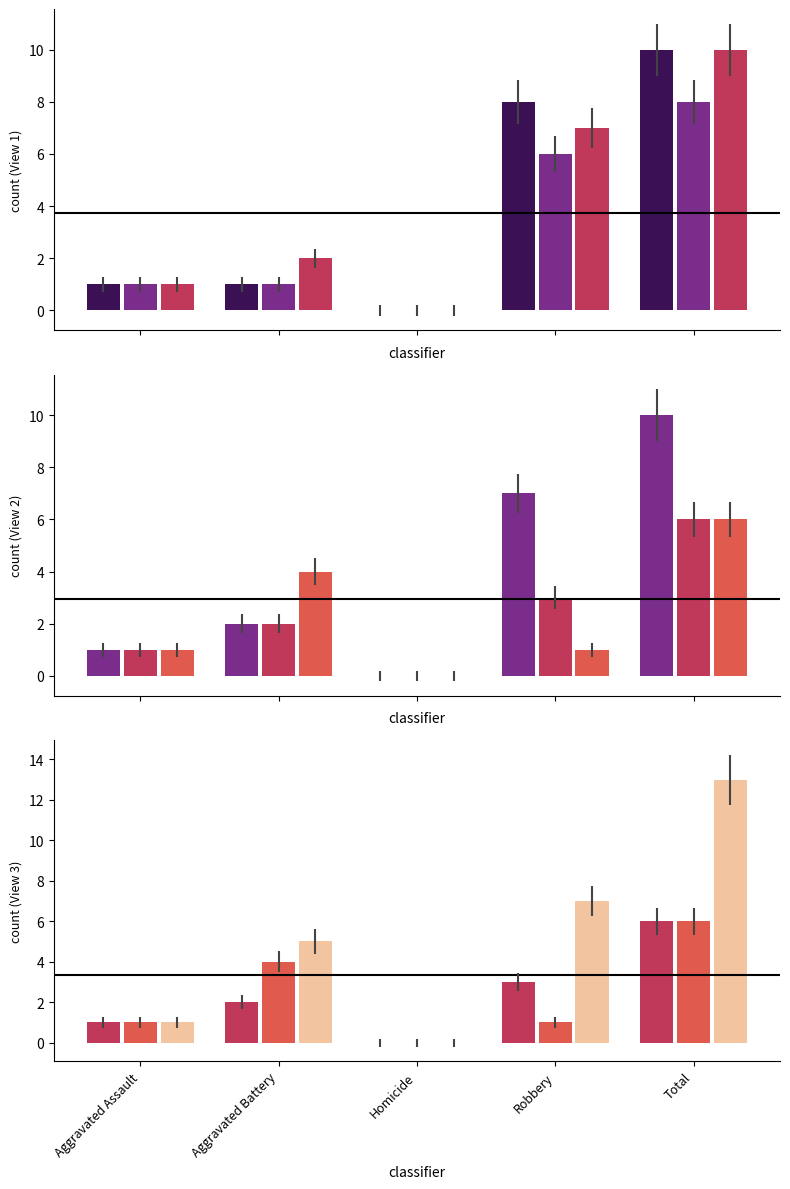

The value of 2019 at Total is 3. True or false?

False